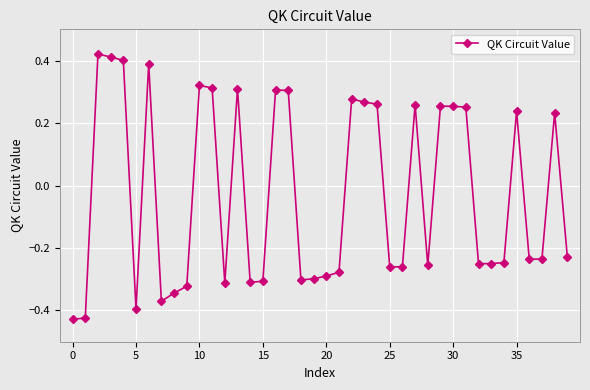

Count the values in the range 0 to 1.

18